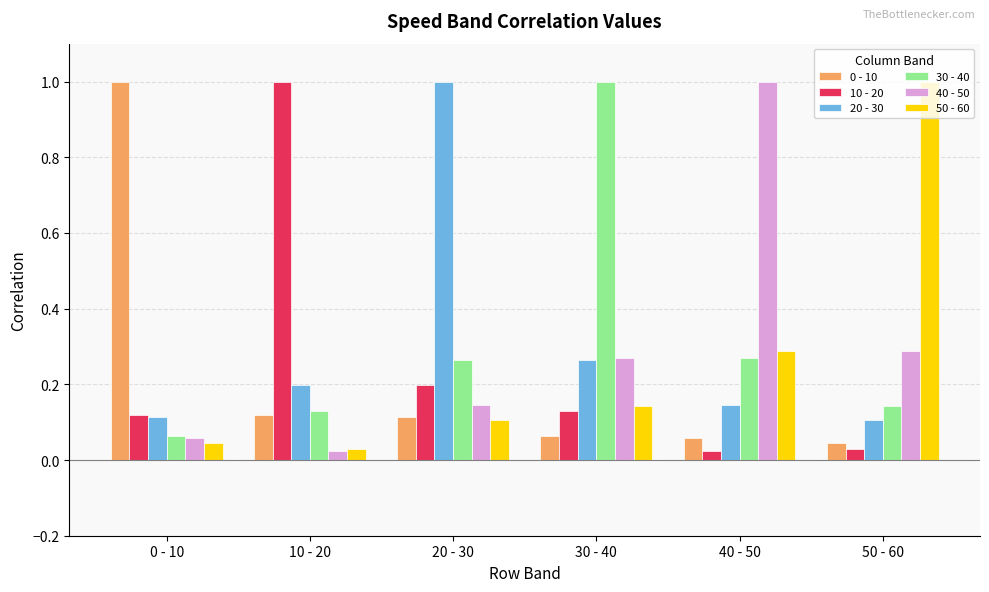

Is it true that 30 - 40 equals 0.1 at 10 - 20?

True